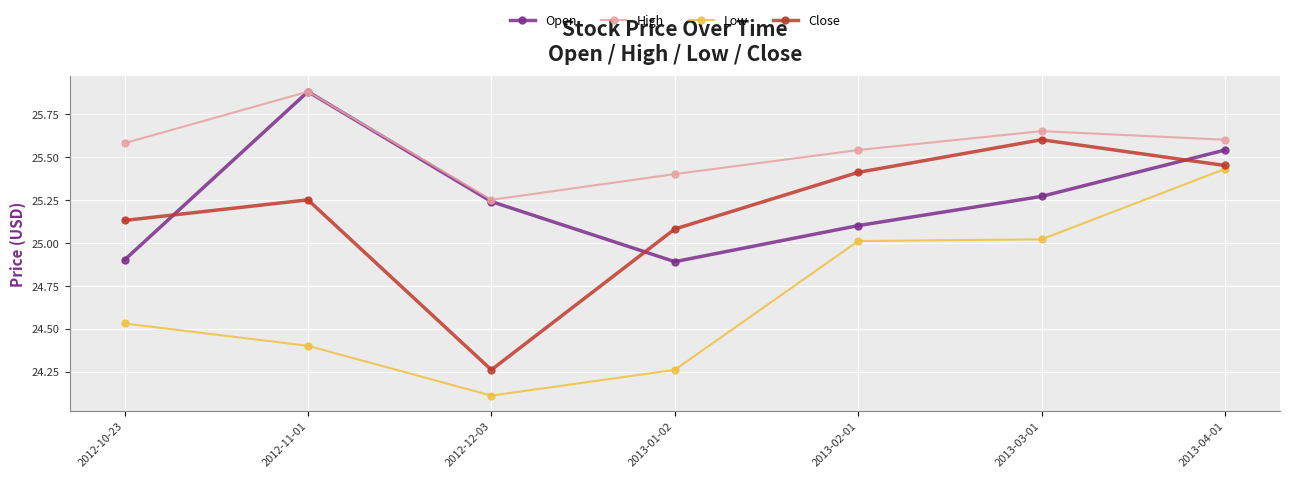

List the labels in order of Close value, smallest first.

2012-12-03, 2013-01-02, 2012-10-23, 2012-11-01, 2013-02-01, 2013-04-01, 2013-03-01